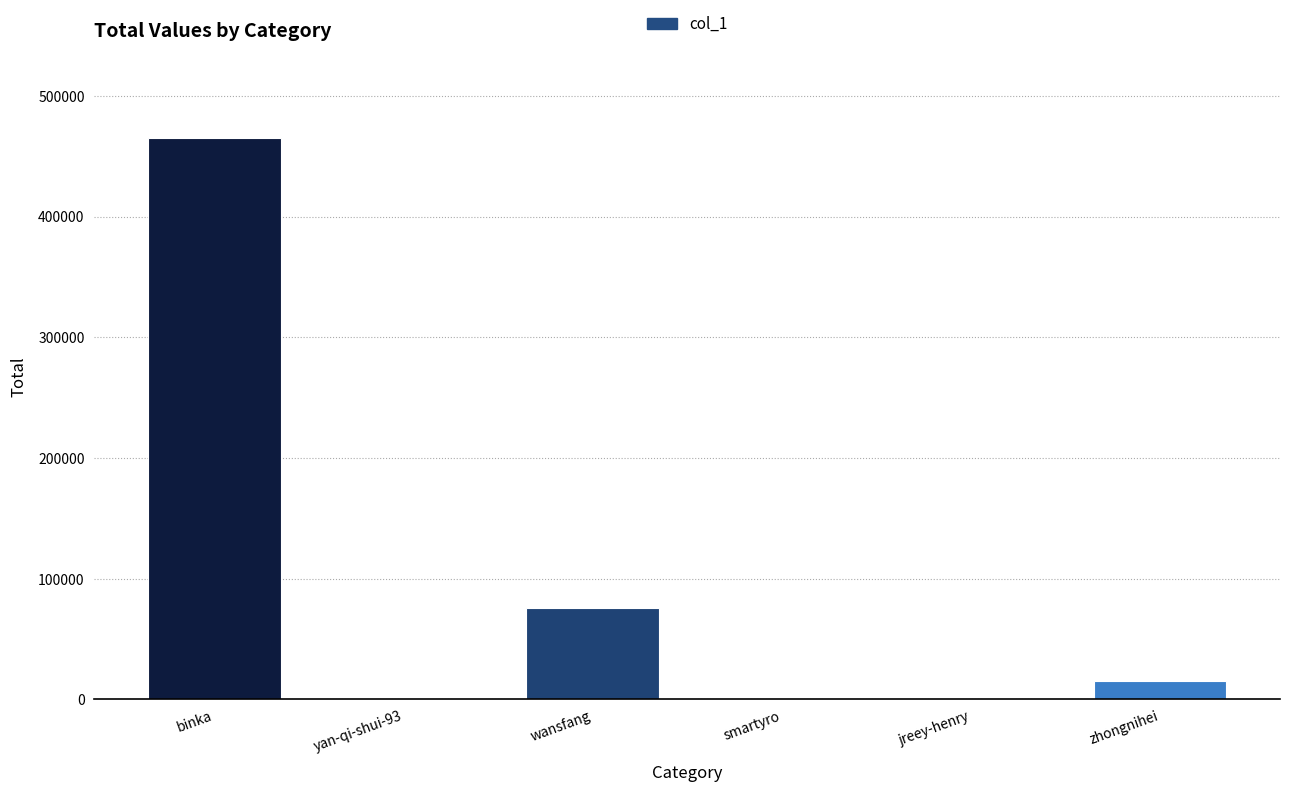

What is the sum of all values?

556748